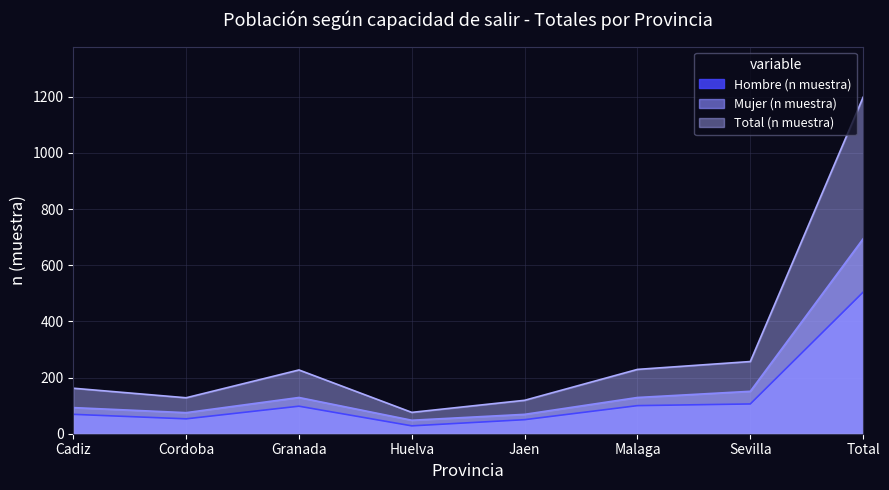

What value does the Hombre (n muestra) series have at Cadiz, to the nearest 10?

70